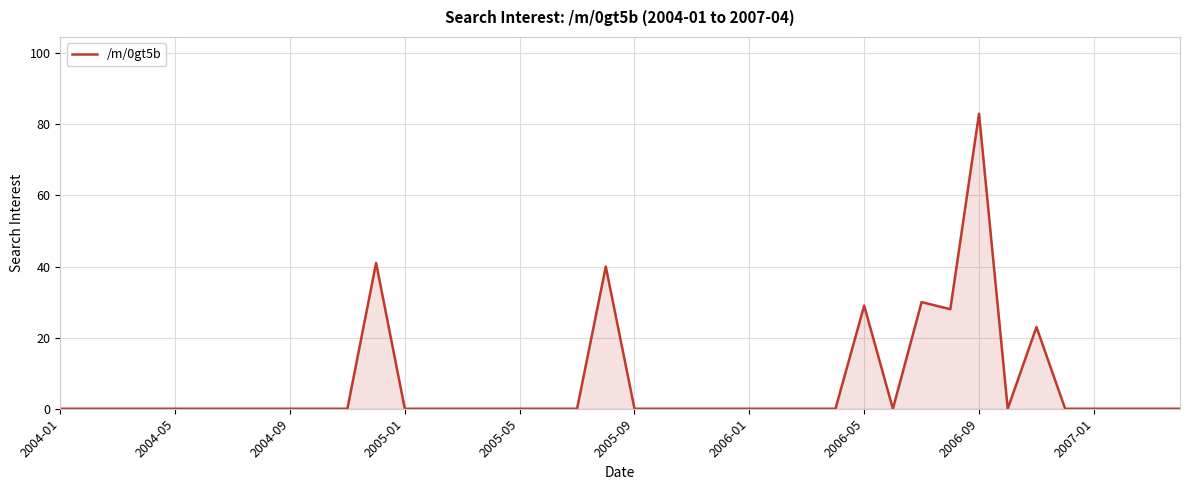

What is the difference between the maximum and minimum values?

83